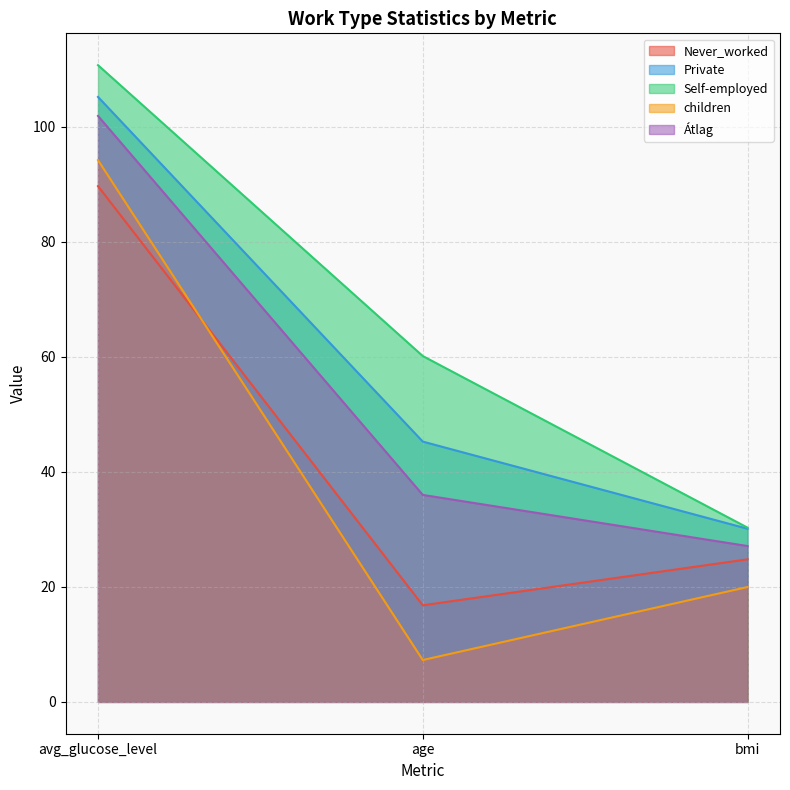

What is the value of the Self-employed point at the 1st from the left?

110.7